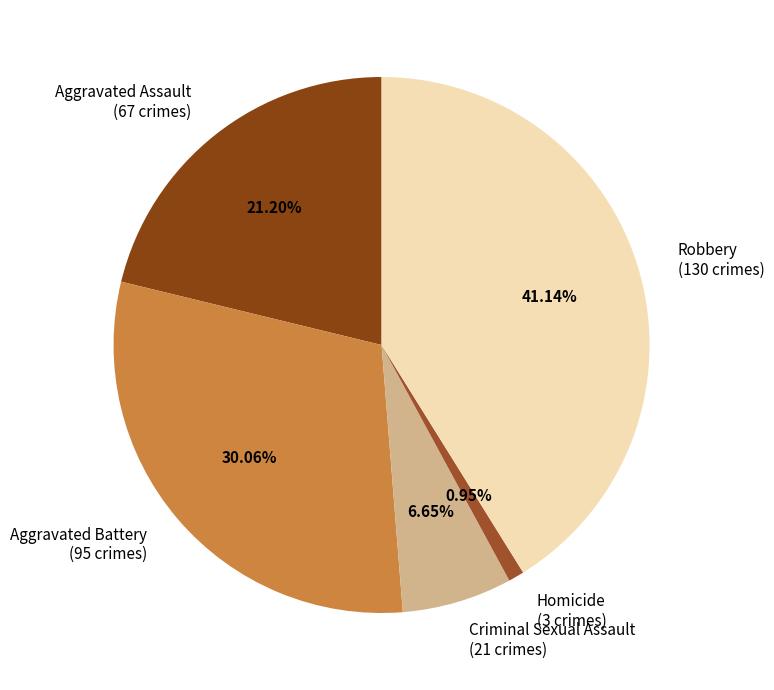

To the nearest percent, what is the average slice percentage?

20%